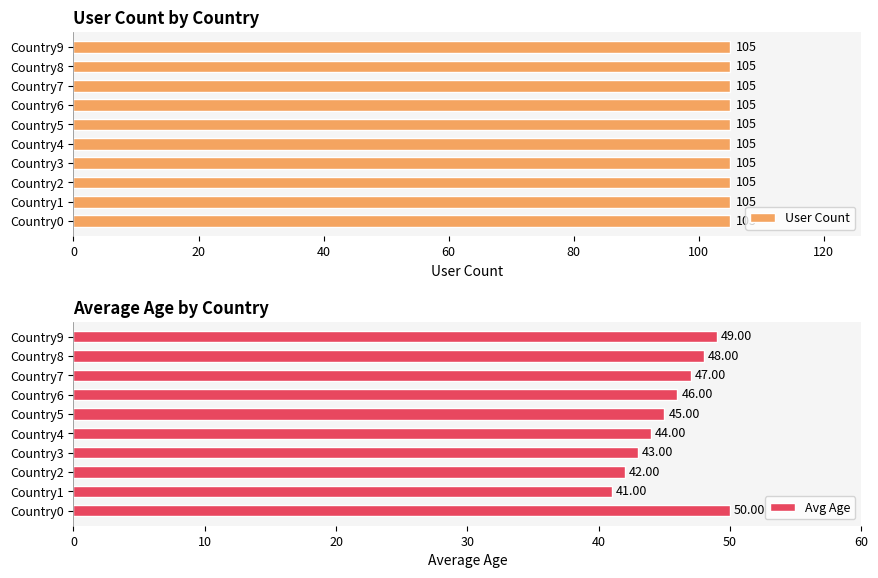

What is the difference between the maximum and minimum values in the Avg Age series?

9